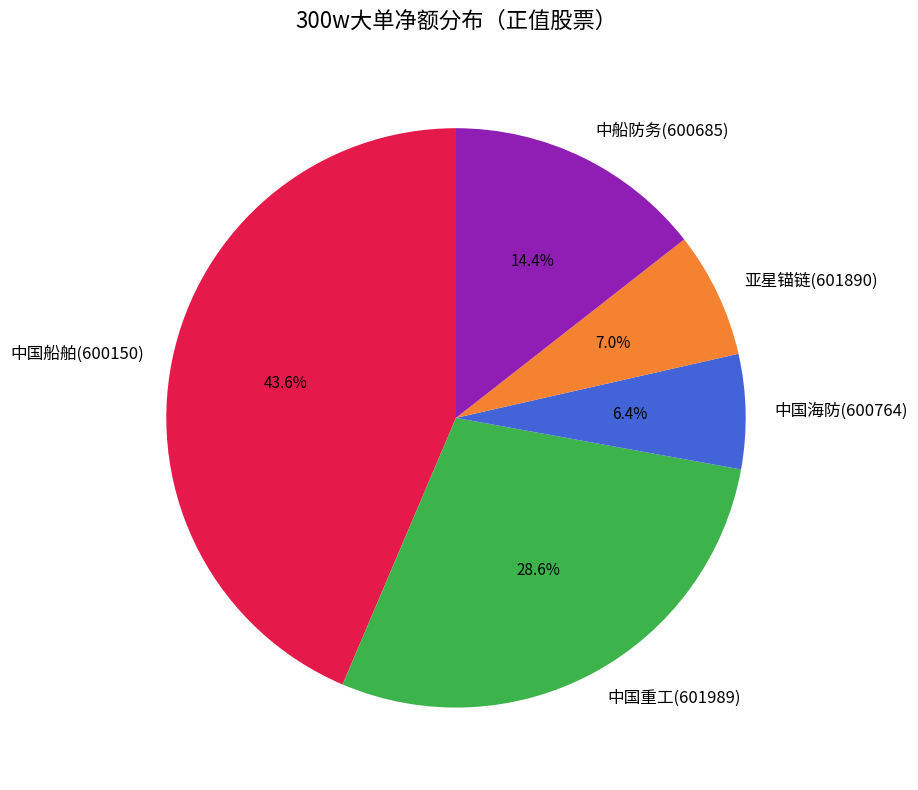

What percentage is the 中国重工(601989) slice, to the nearest percent?

29%